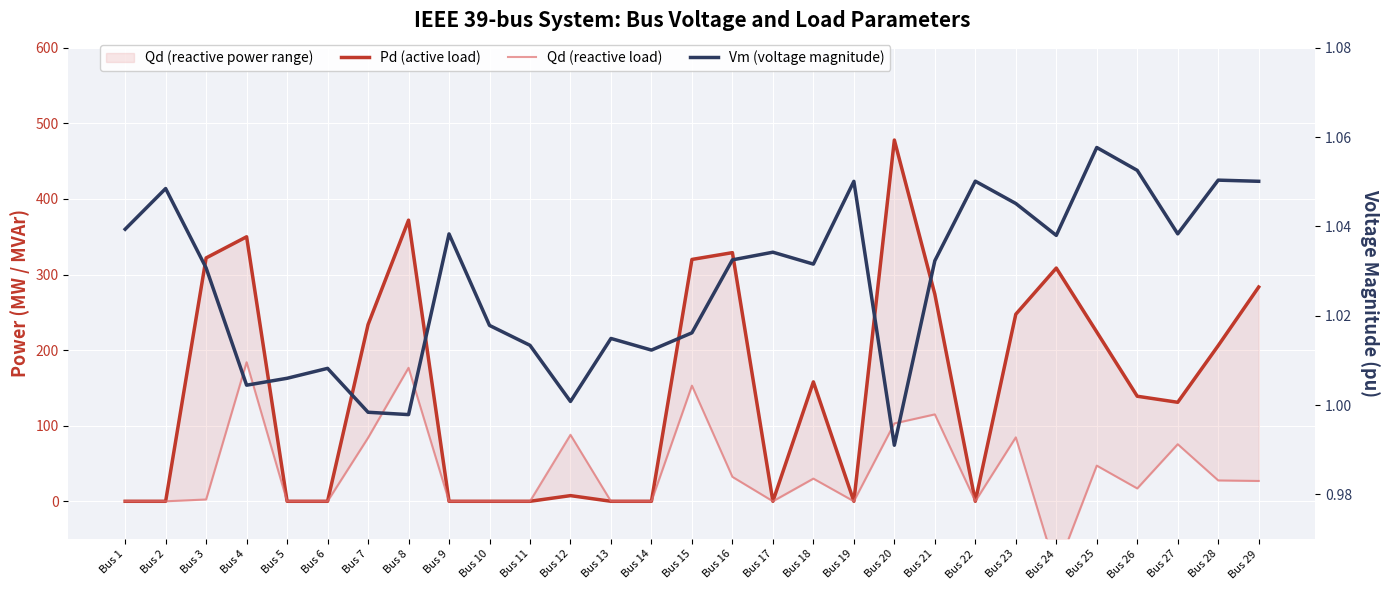

What is the value of the Pd (active load) point at the 27th from the left?

131.0